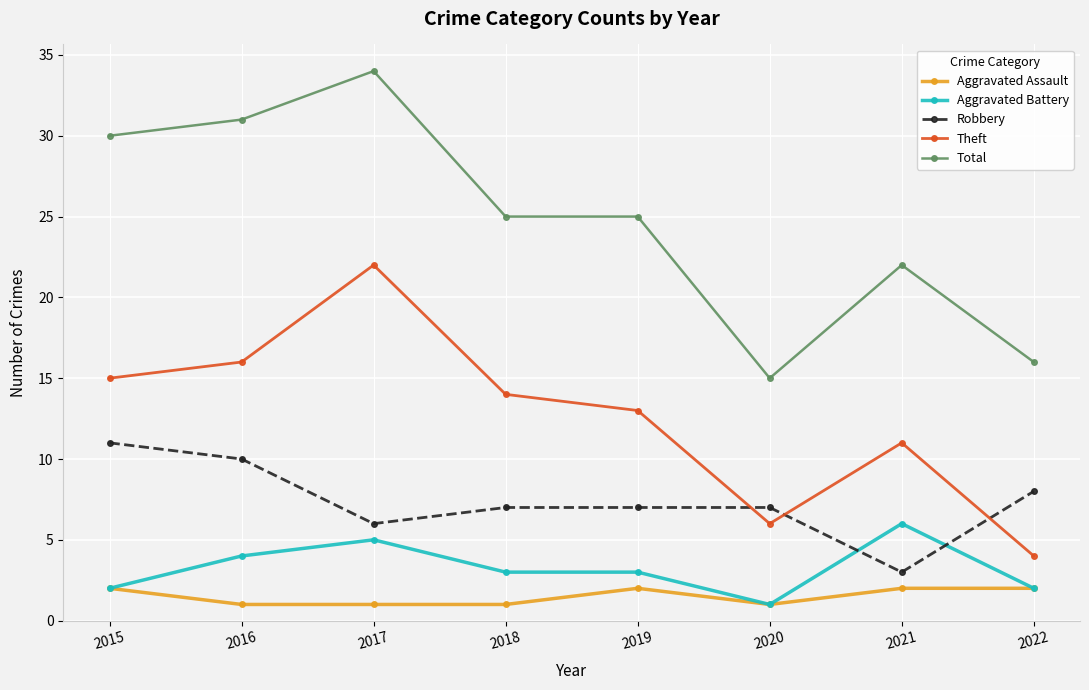

What is the difference between the maximum and minimum values in the Aggravated Assault series?

1